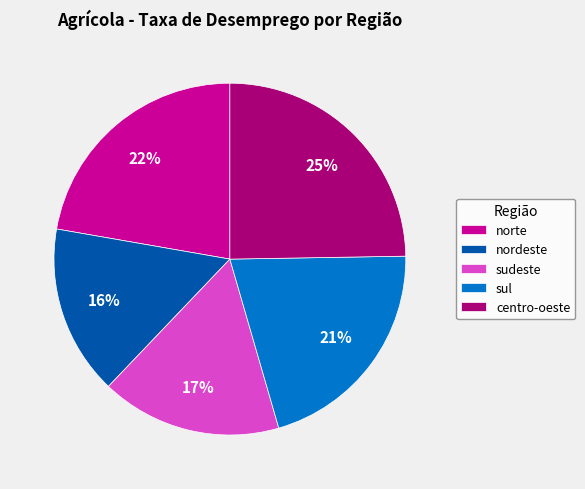

To the nearest percent, what is the average slice percentage?

20%